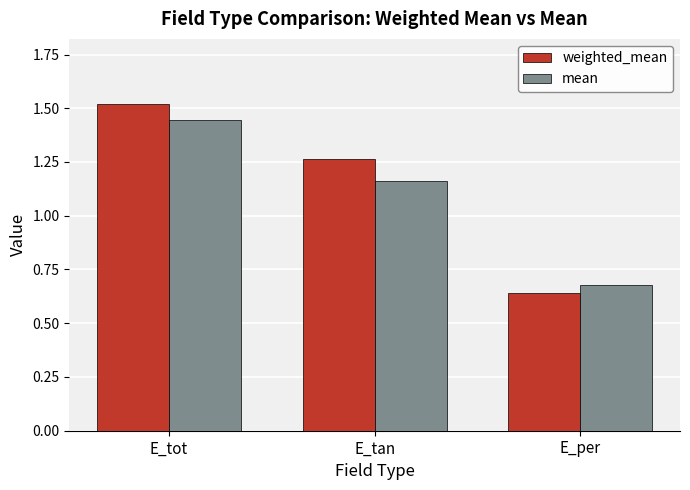

What is the sum of the weighted_mean values at E_tot and E_per?

2.2